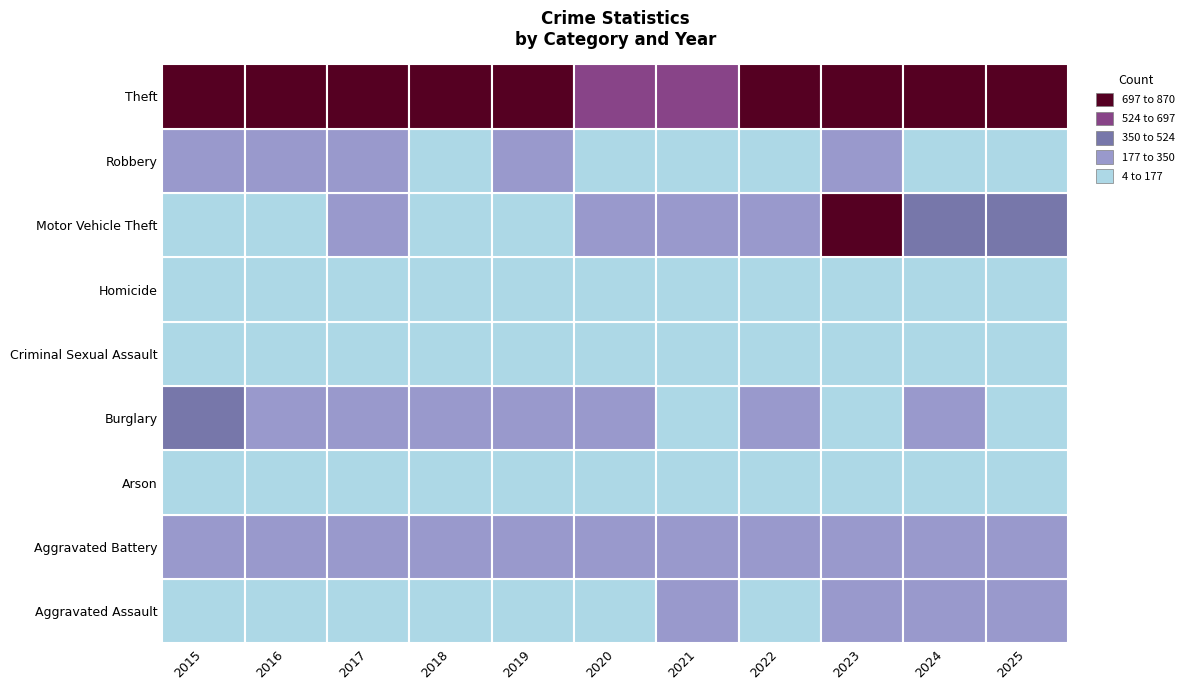

What is the sum of all Homicide values?

179